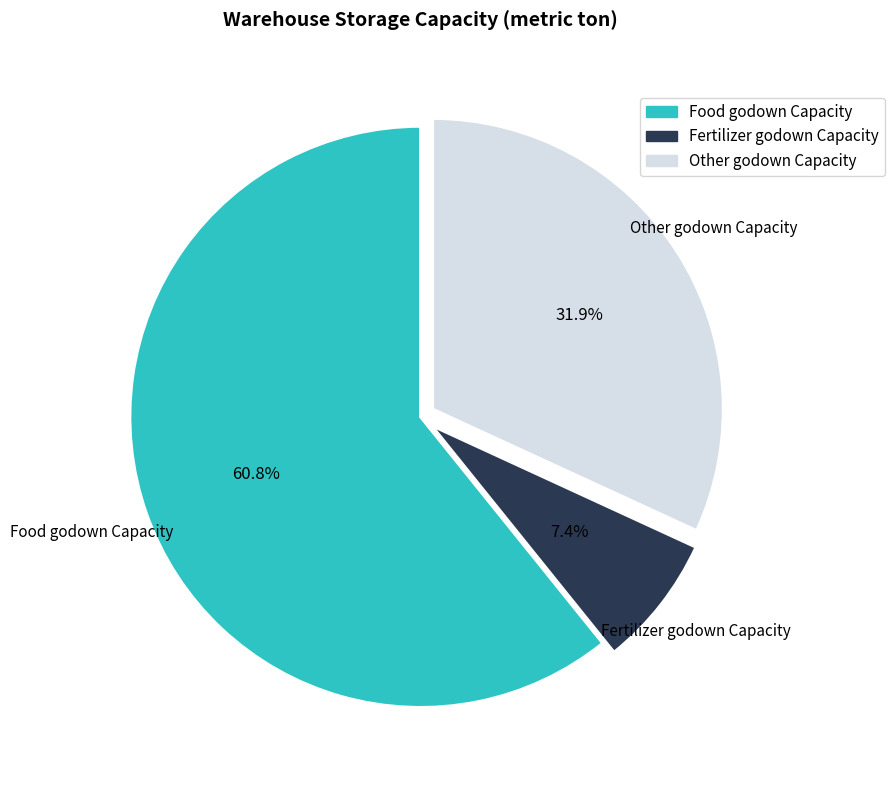

Between Other godown Capacity and Food godown Capacity, which is larger?

Food godown Capacity